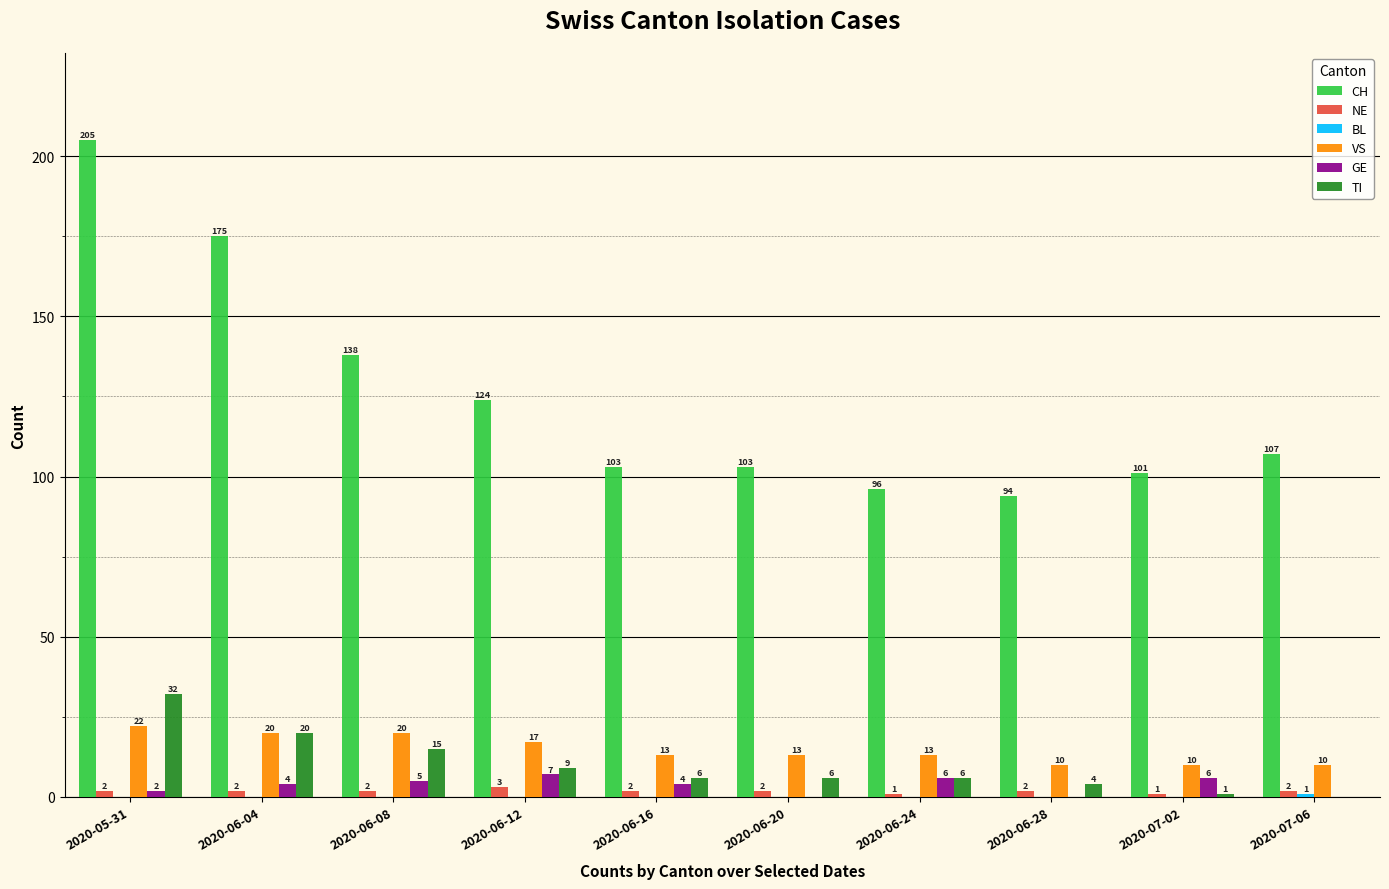

Which series has the largest range (max minus min)?

CH